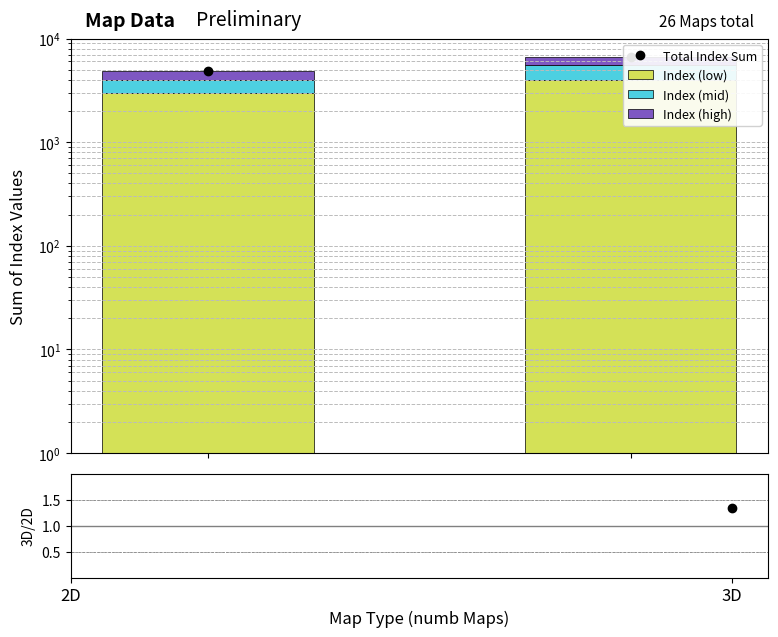

At which label does Index (low) reach its minimum?

2D